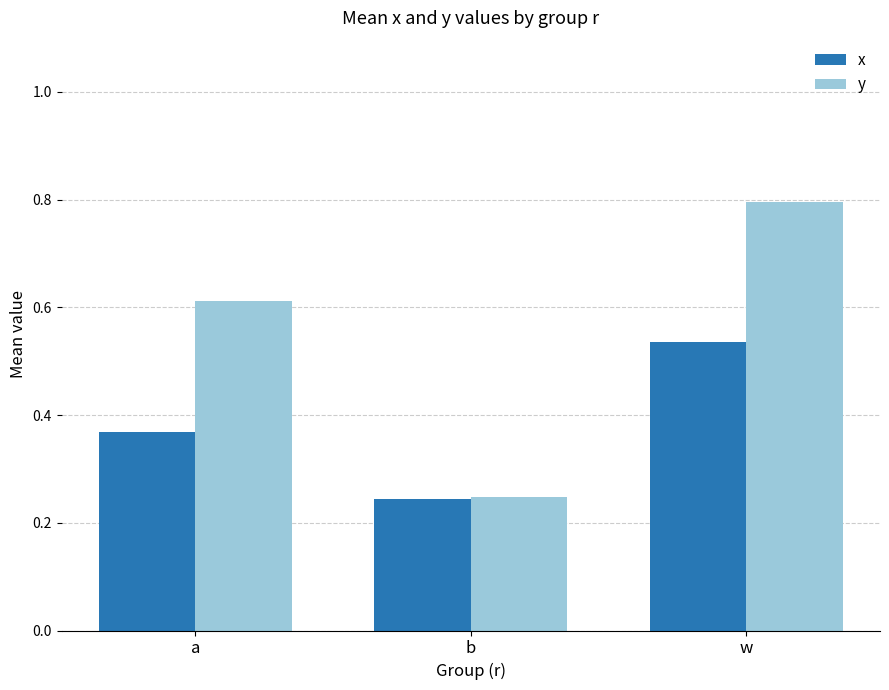

What is the difference between the x values at b and w?

0.3